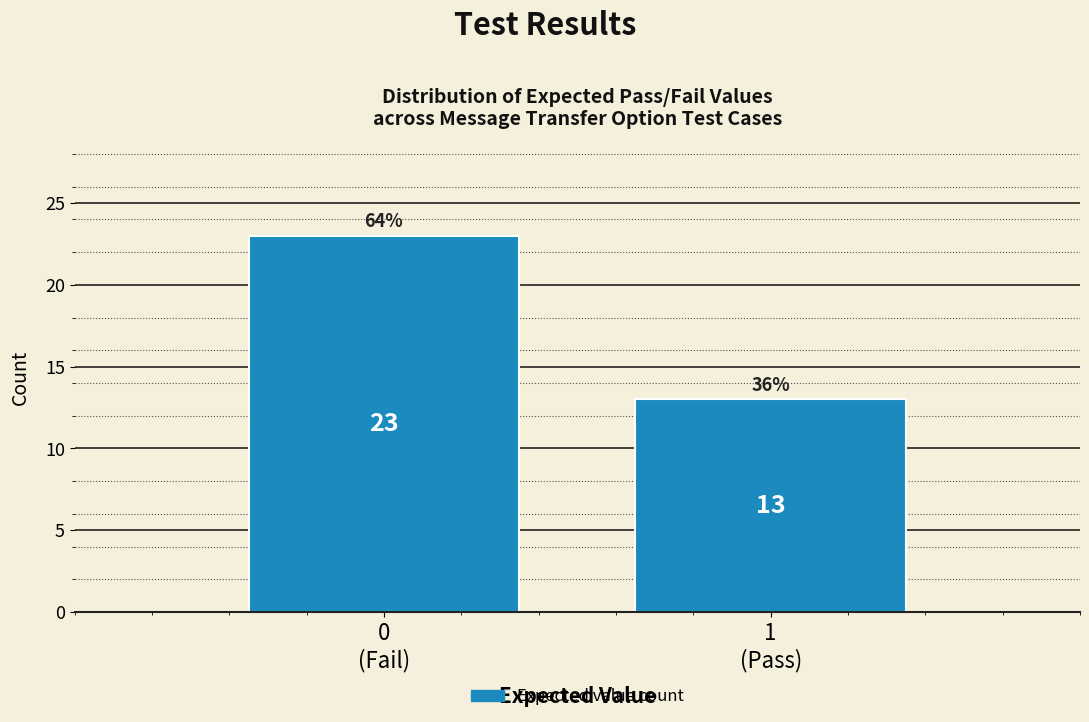

Reading right to left, list all the values displayed in this chart.

13	23